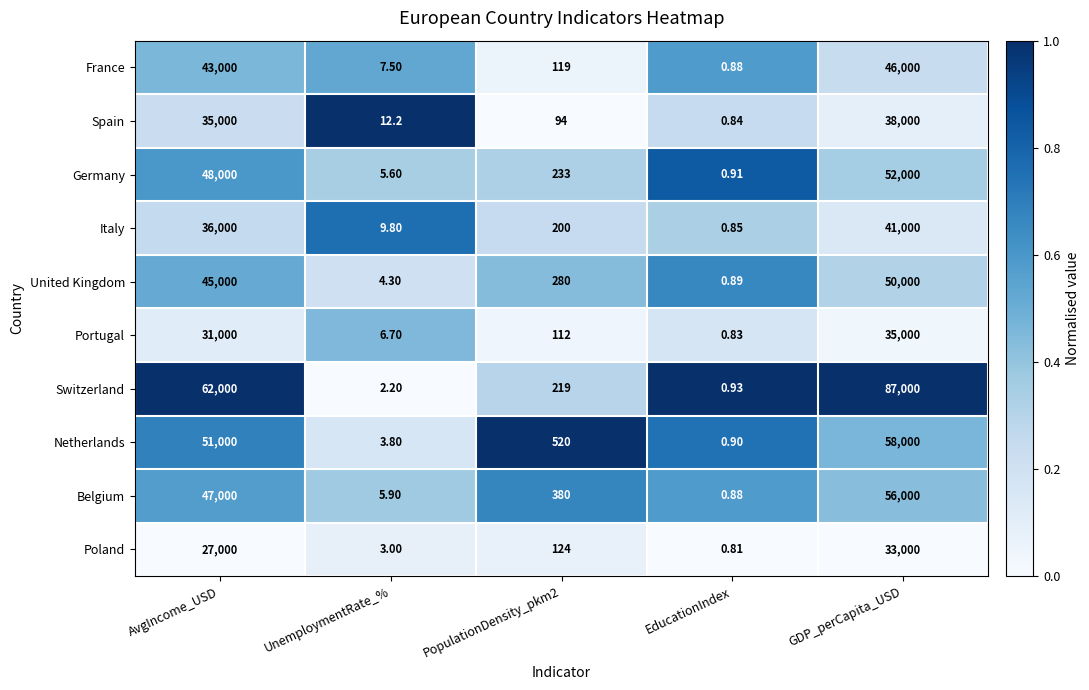

At AvgIncome_USD, list the series in order from largest to smallest.

Switzerland, Netherlands, Germany, Belgium, United Kingdom, France, Italy, Spain, Portugal, Poland